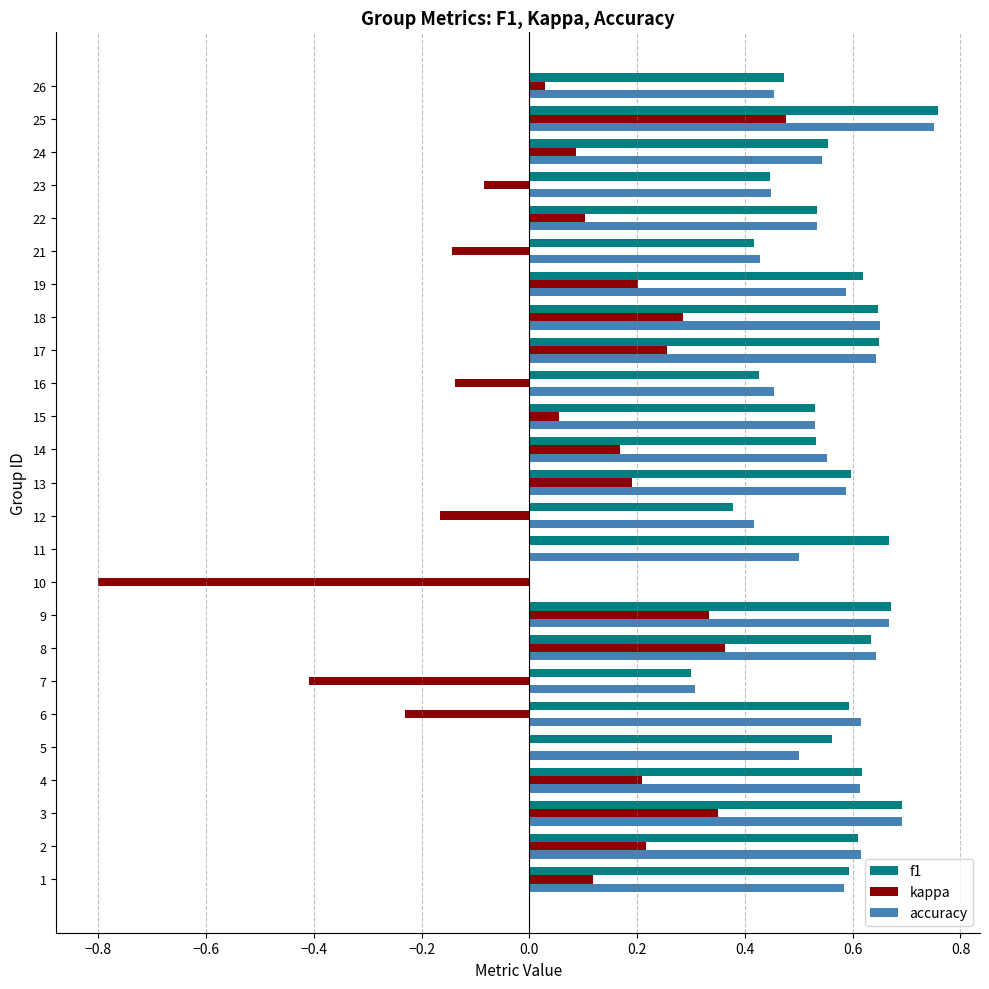

Is the value of accuracy at 10 greater than the value of f1 at 4?

No